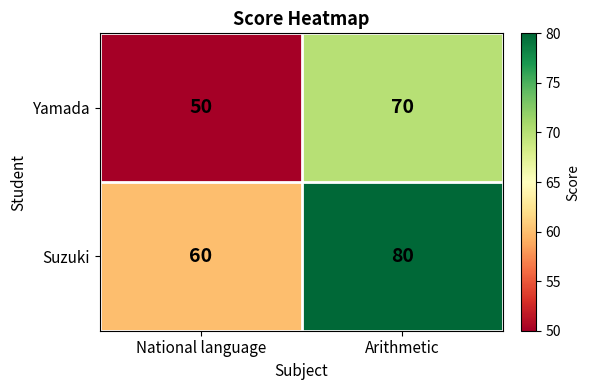

At which category is the sum across all series the highest?

Arithmetic